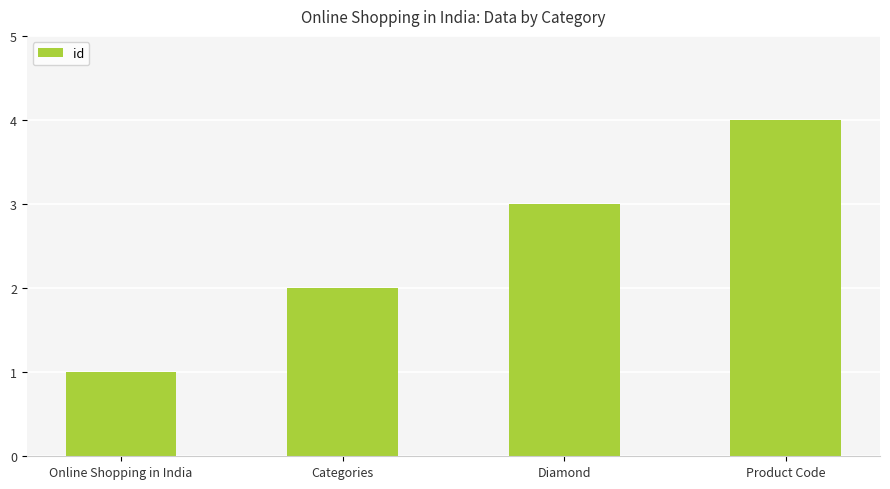

The chart shows a value of 1 at Categories. True or false?

False